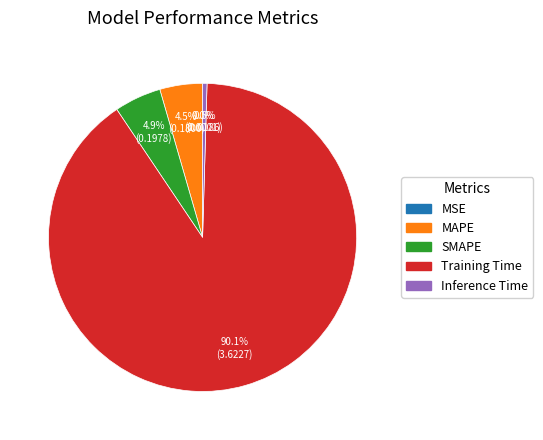

What is the largest slice in the pie chart?

Training Time